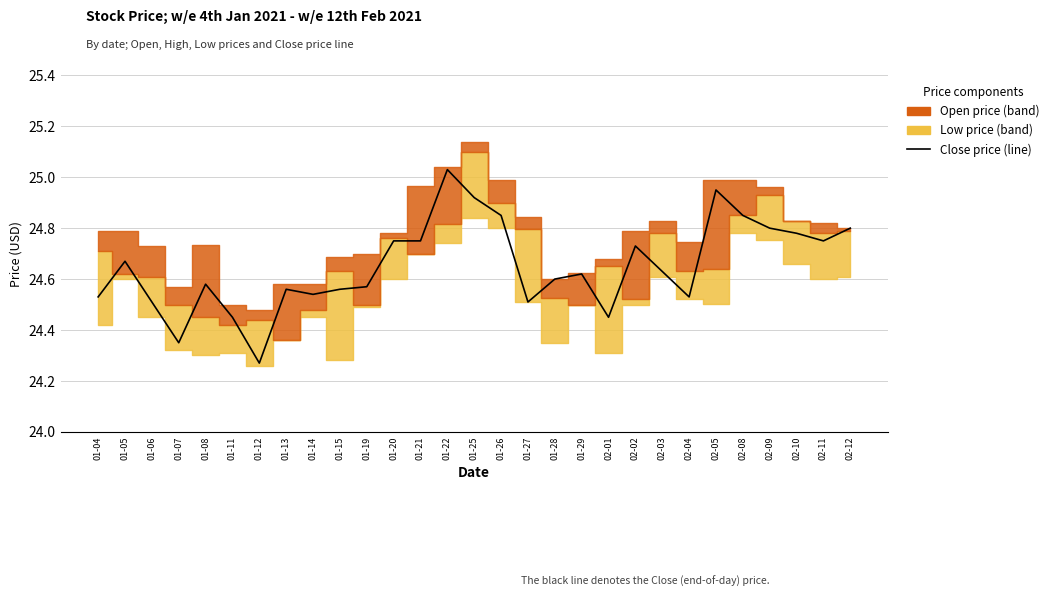

Approximately how many times larger is the value at 01-25 compared to 01-26?

1.0